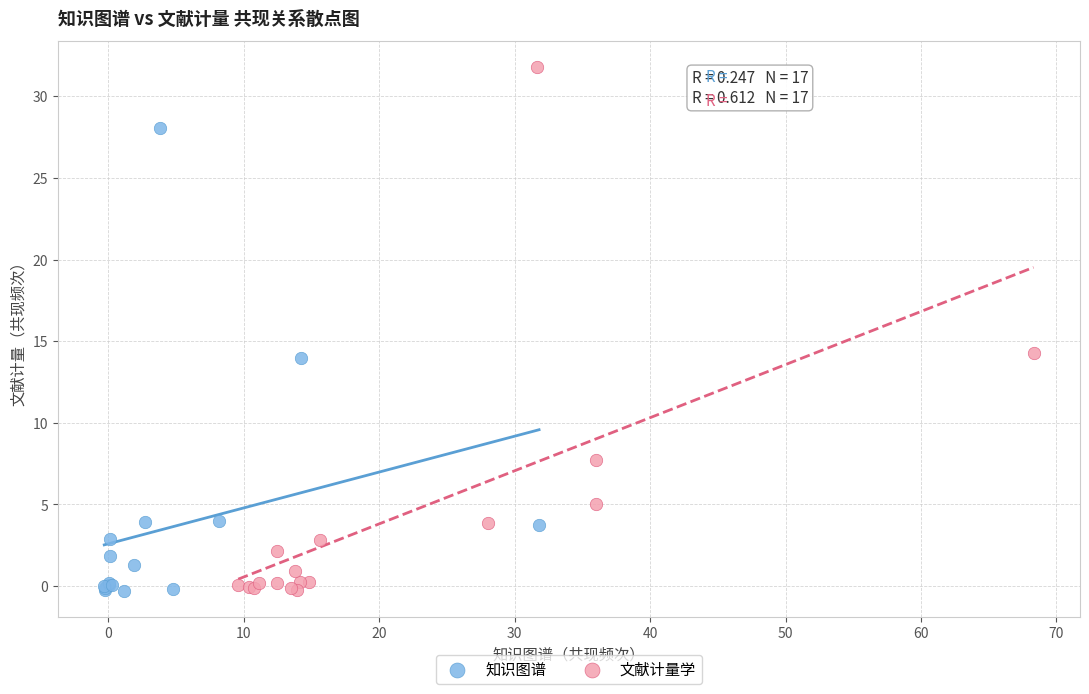

Which series has the largest Y range (max minus min)?

文献计量学